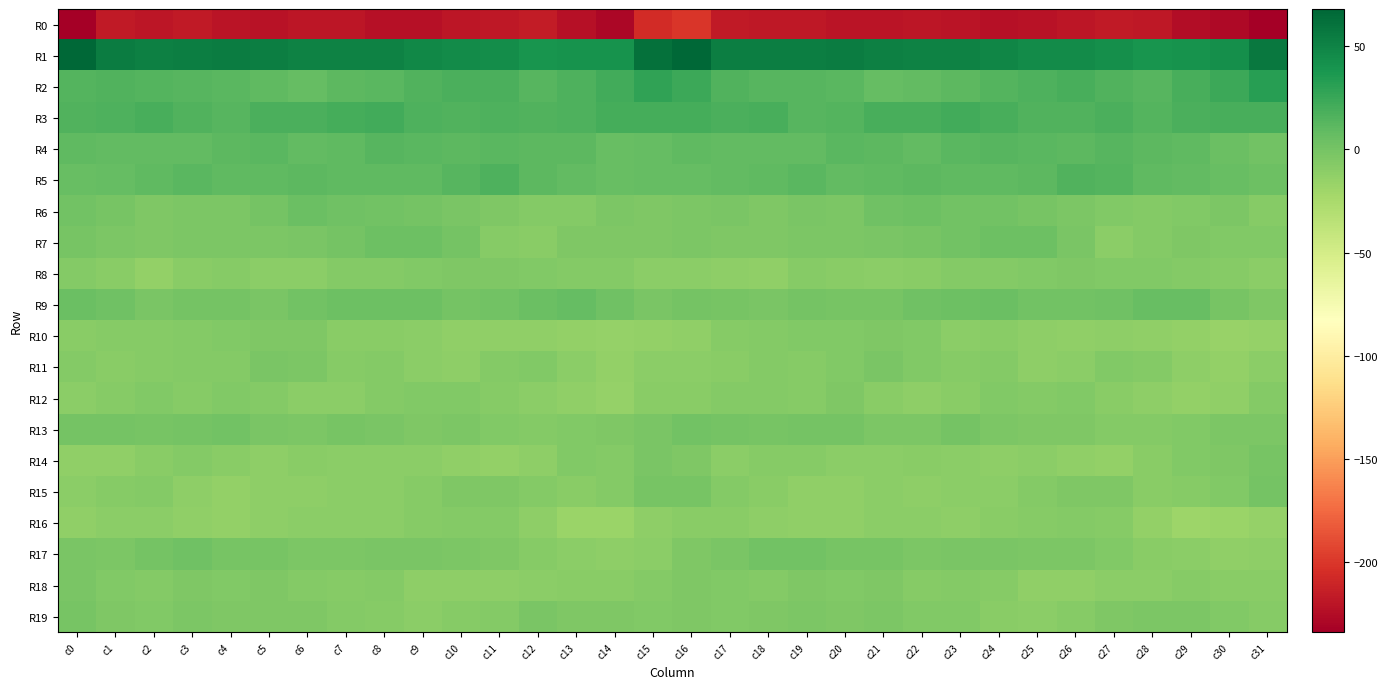

Between c1 and c30, which is larger?

c1